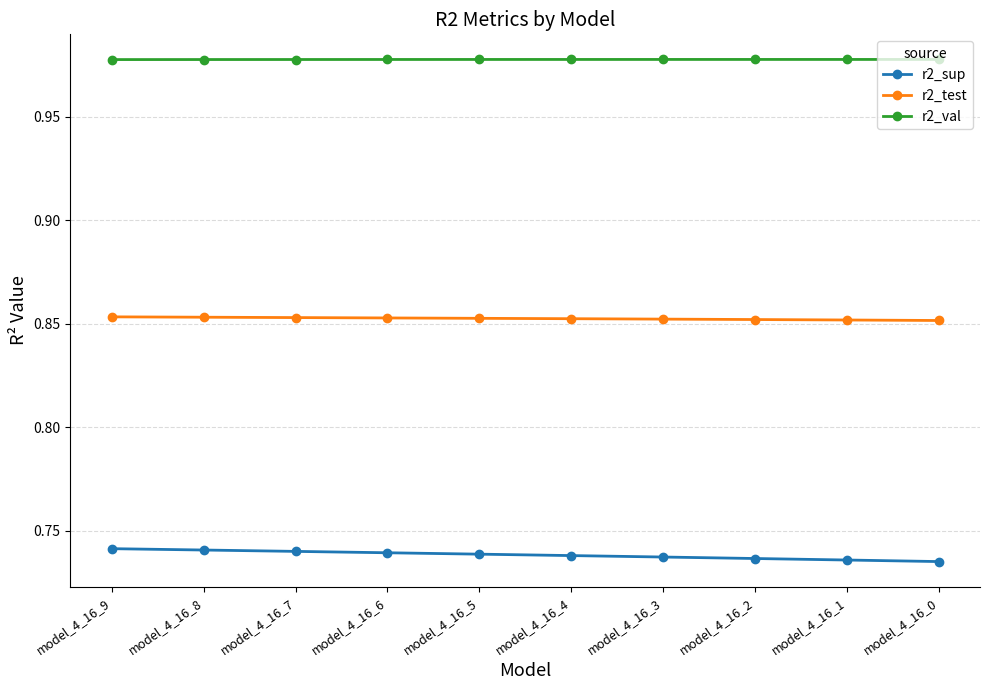

The value of r2_test at model_4_16_2 is 1.2. True or false?

False